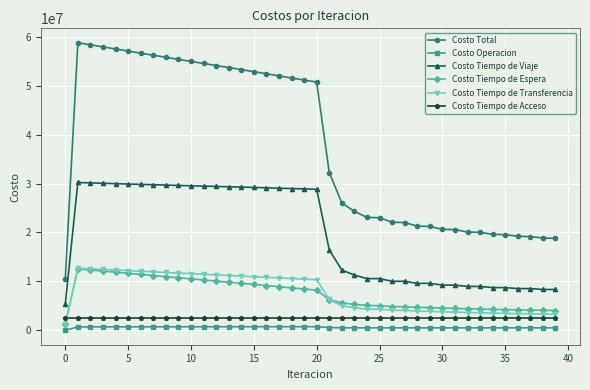

What is the value of the Costo Total point at the 23rd from the left?

26018385.1